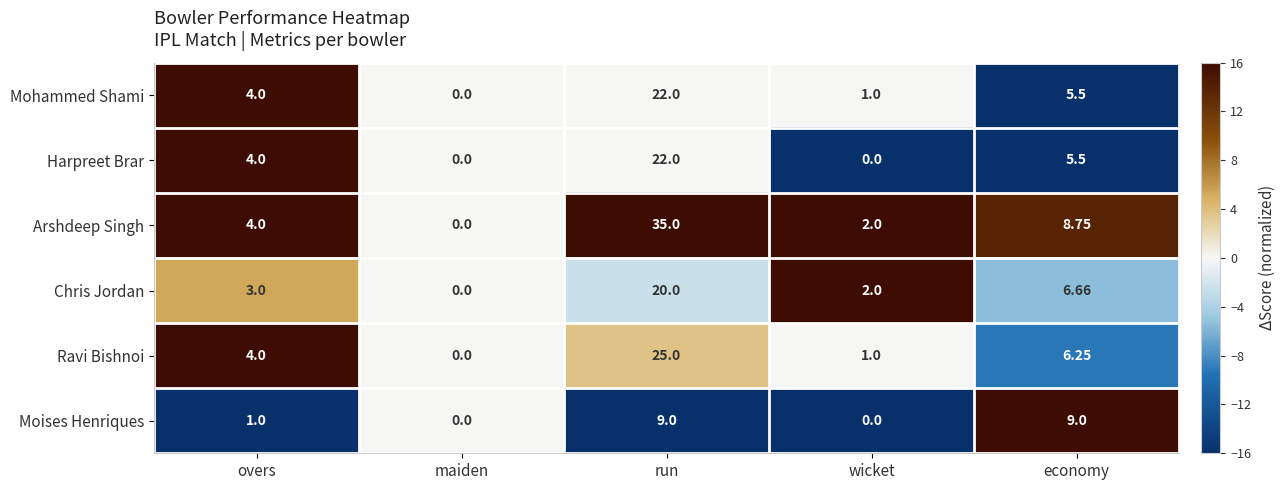

Rank the categories by Chris Jordan value from lowest to highest.

maiden, wicket, overs, economy, run